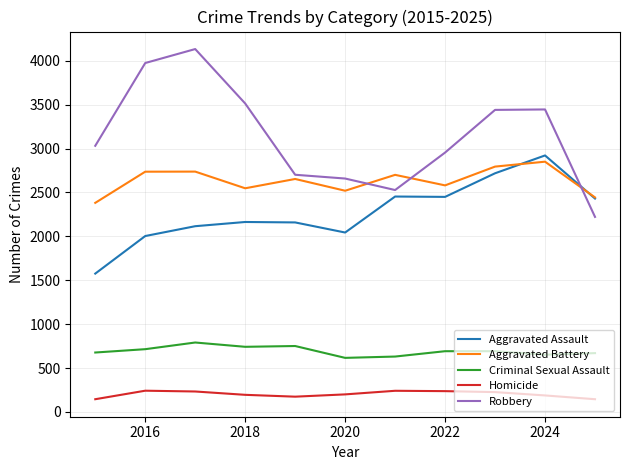

Which series has the widest spread of values?

Robbery